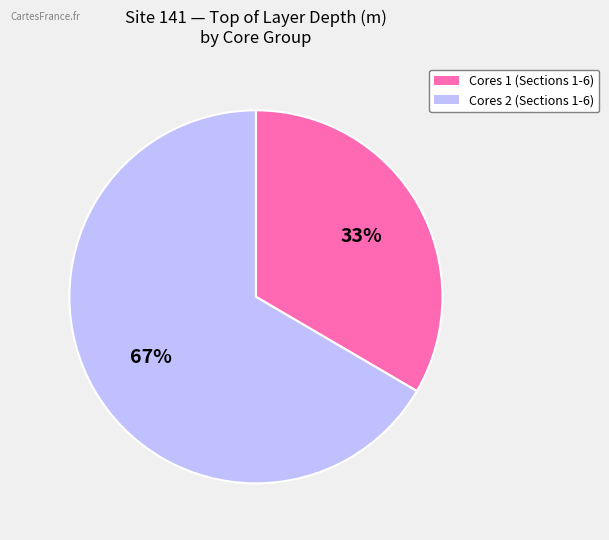

To the nearest percent, what is the average slice percentage?

50%